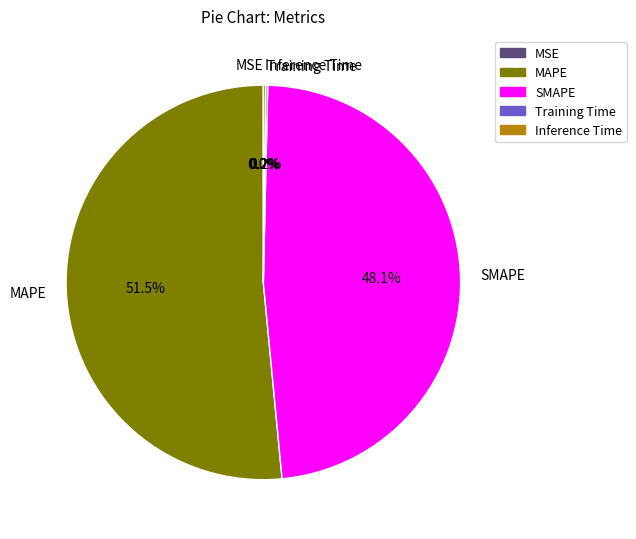

Does any single category account for the majority?

Yes